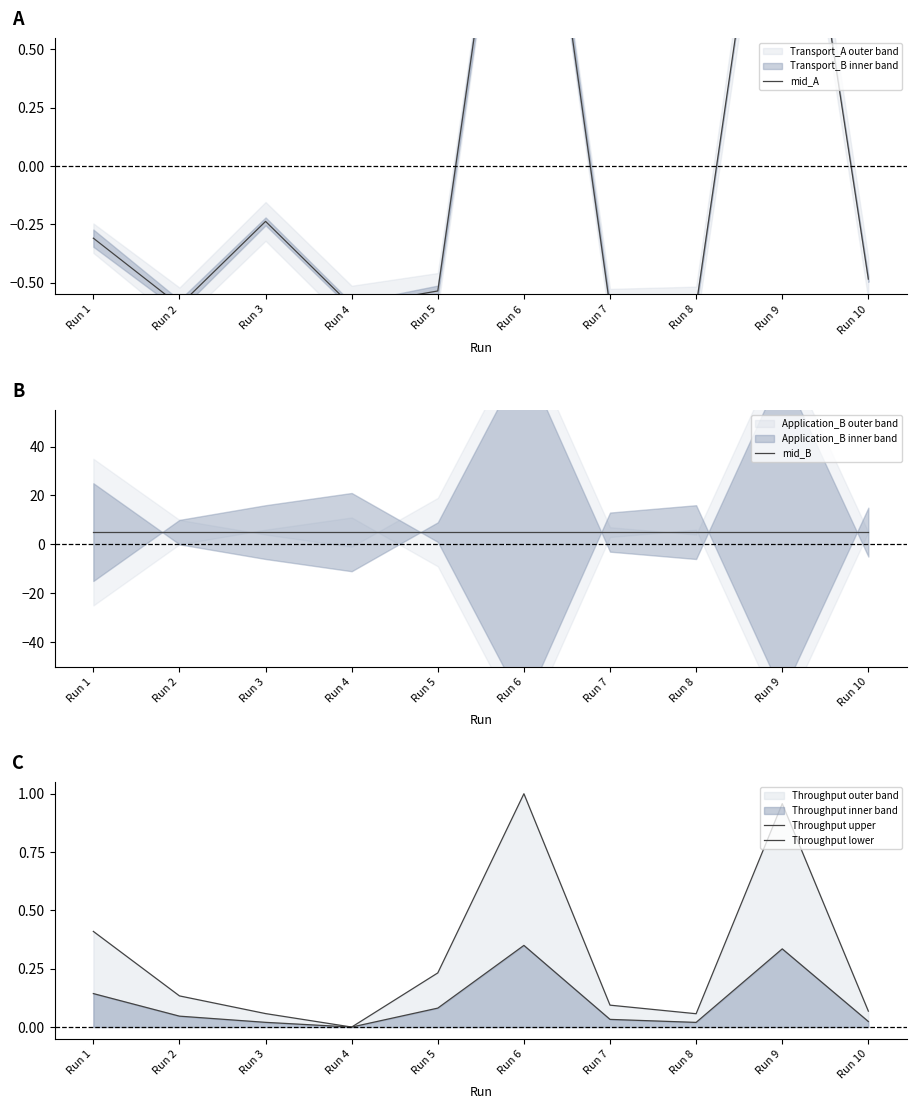

True or false: Throughput lower and mid_B cross at least once.

False